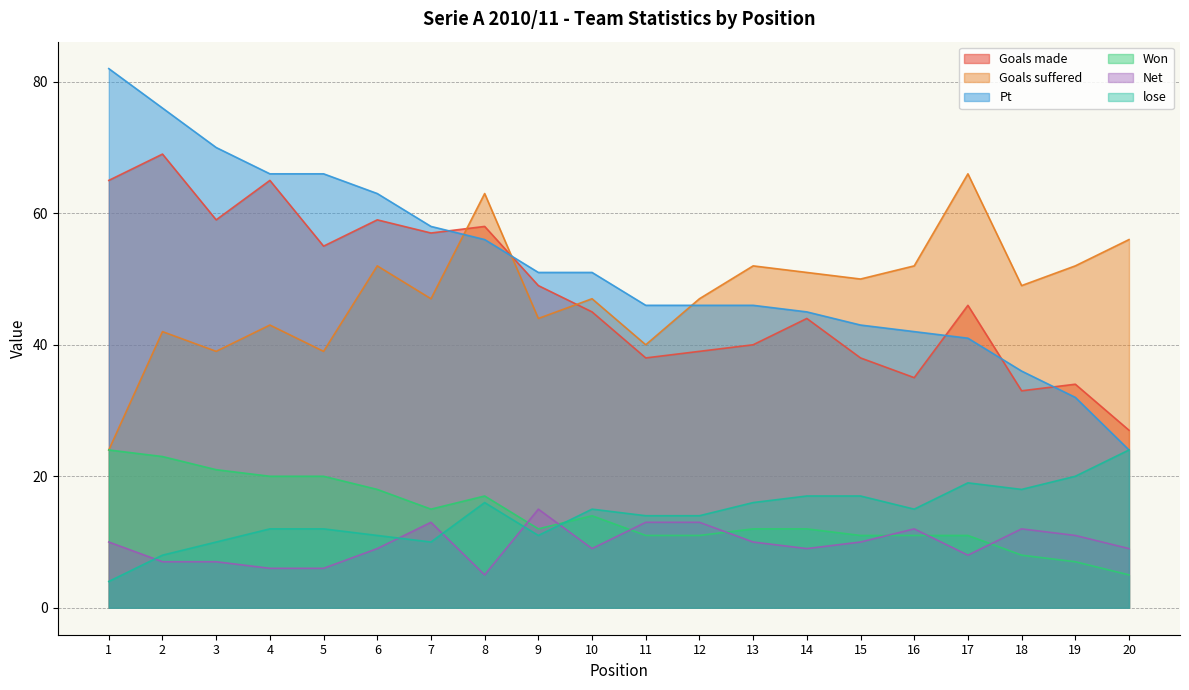

At which label does Net first exceed 10?

7